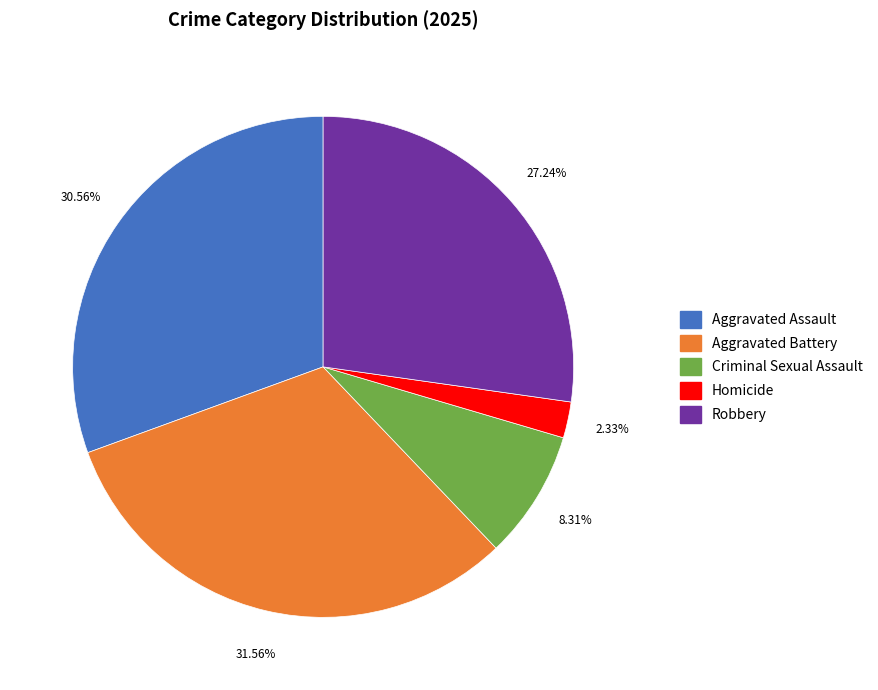

To the nearest percent, what is the average slice percentage?

20%